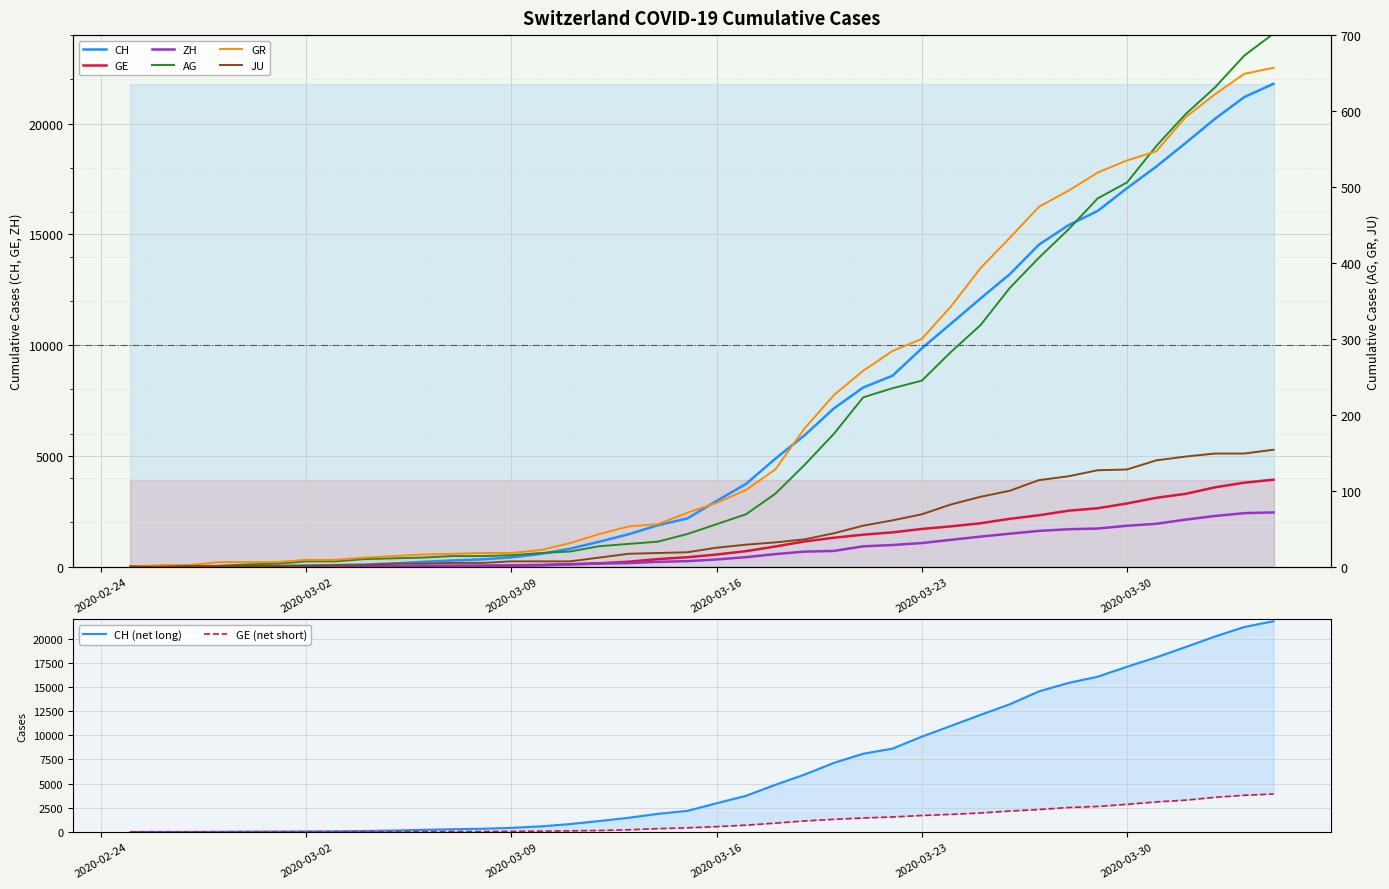

True or false: ZH and GR cross at least once.

False